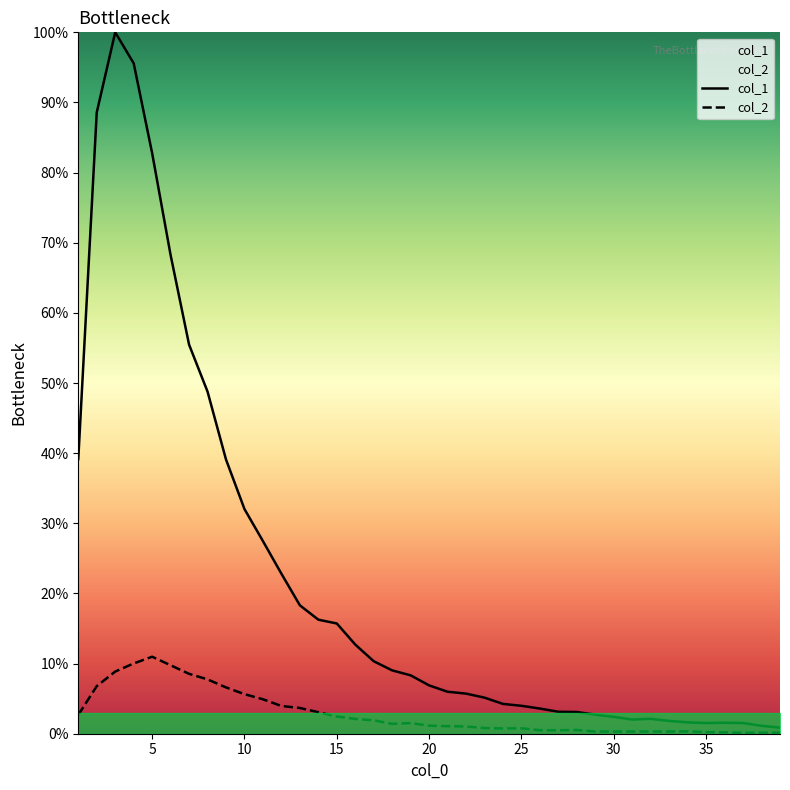

Which series has the largest total across all categories?

col_1